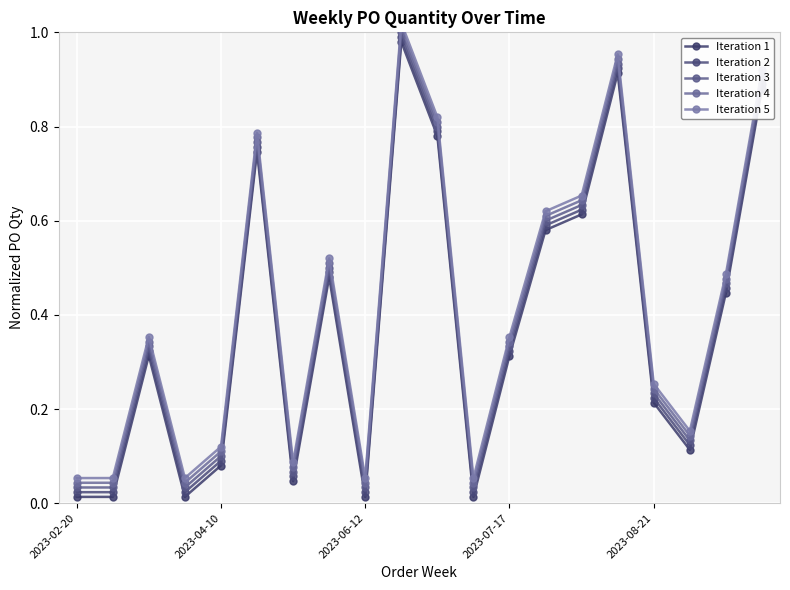

Rank the categories by Iteration 4 value from highest to lowest.

9, 15, 19, 10, 5, 14, 13, 7, 18, 2023-06-12, 12, 16, 17, 2023-08-21, 6, 2023-02-20, 2023-04-10, 2023-07-17, 8, 11